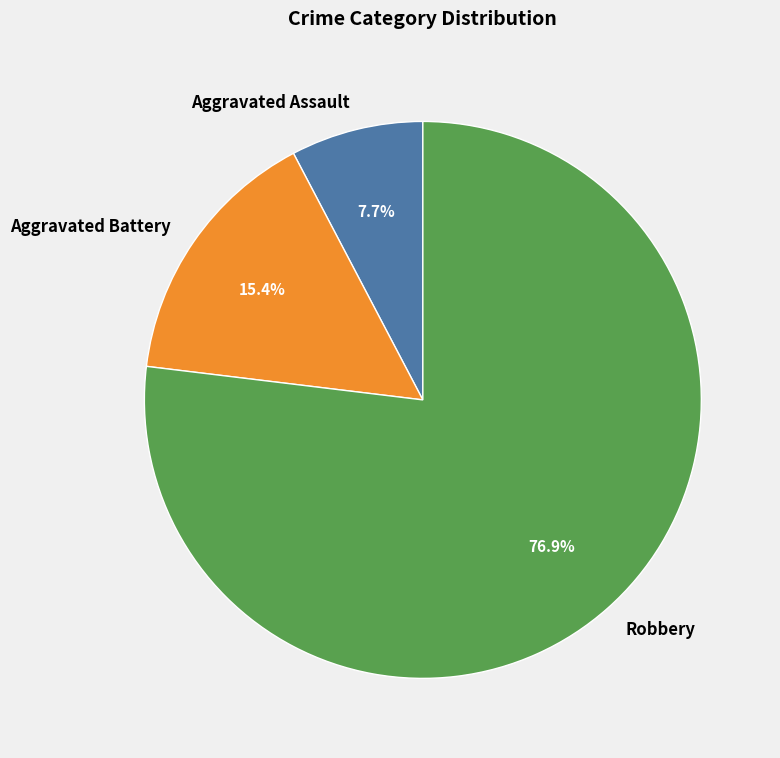

What portion of the pie excludes Aggravated Assault?

92.3%